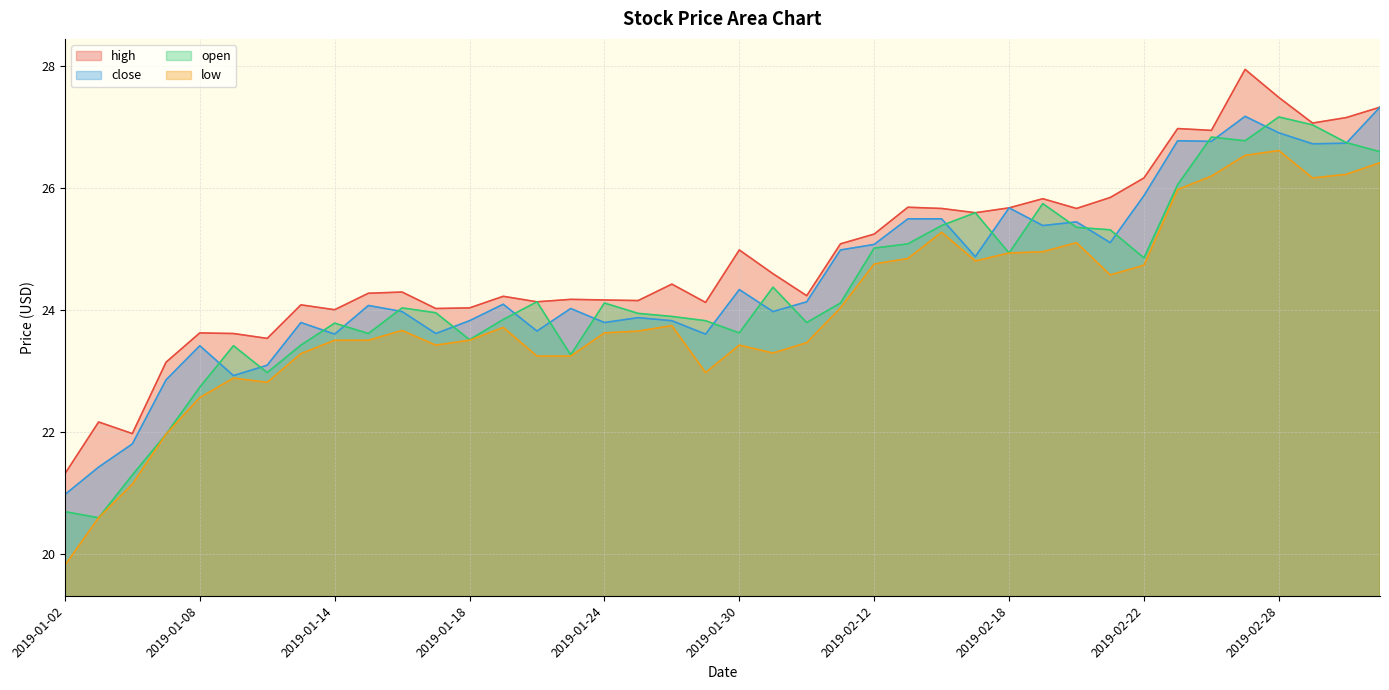

What is the sum of the open values at 2019-02-15 and 2019-01-23?

48.9